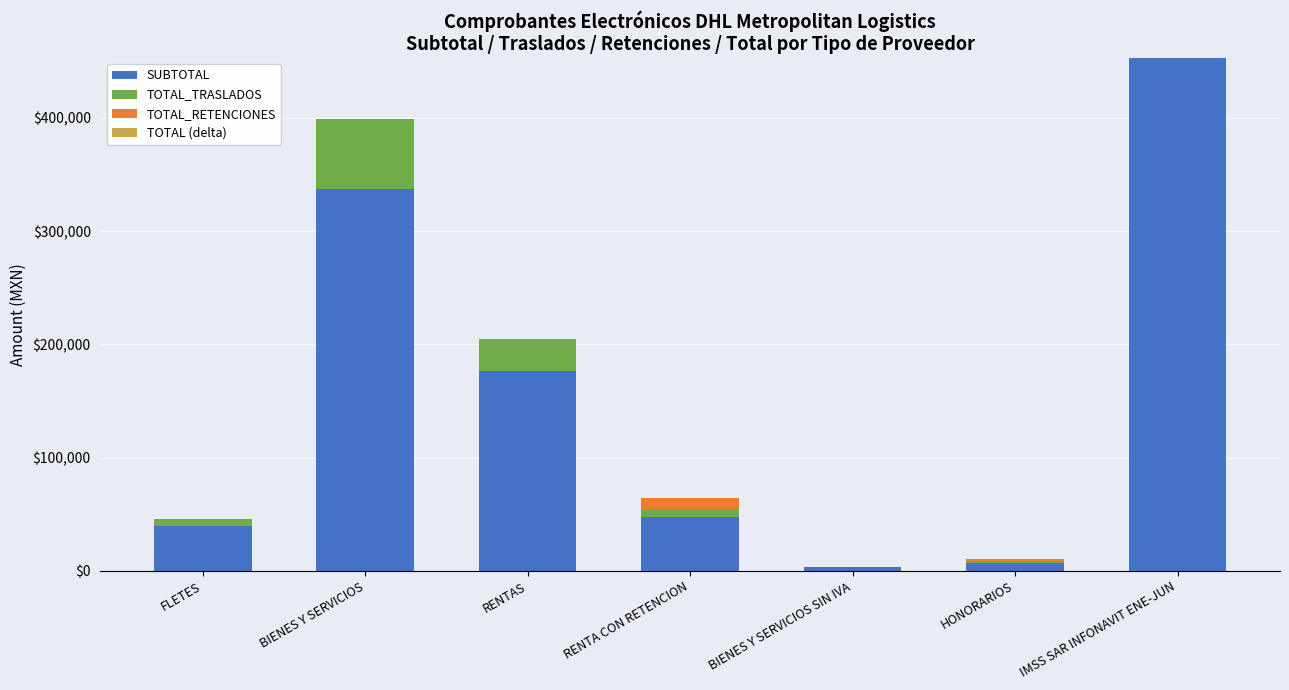

Reading left to right, what are the values for SUBTOTAL?

FLETES=39562.7	BIENES Y SERVICIOS=337005.0	RENTAS=176485.6	RENTA CON RETENCION=47206.6	BIENES Y SERVICIOS SIN IVA=3445.5	HONORARIOS=7342.7	IMSS SAR INFONAVIT ENE-JUN=452979.4